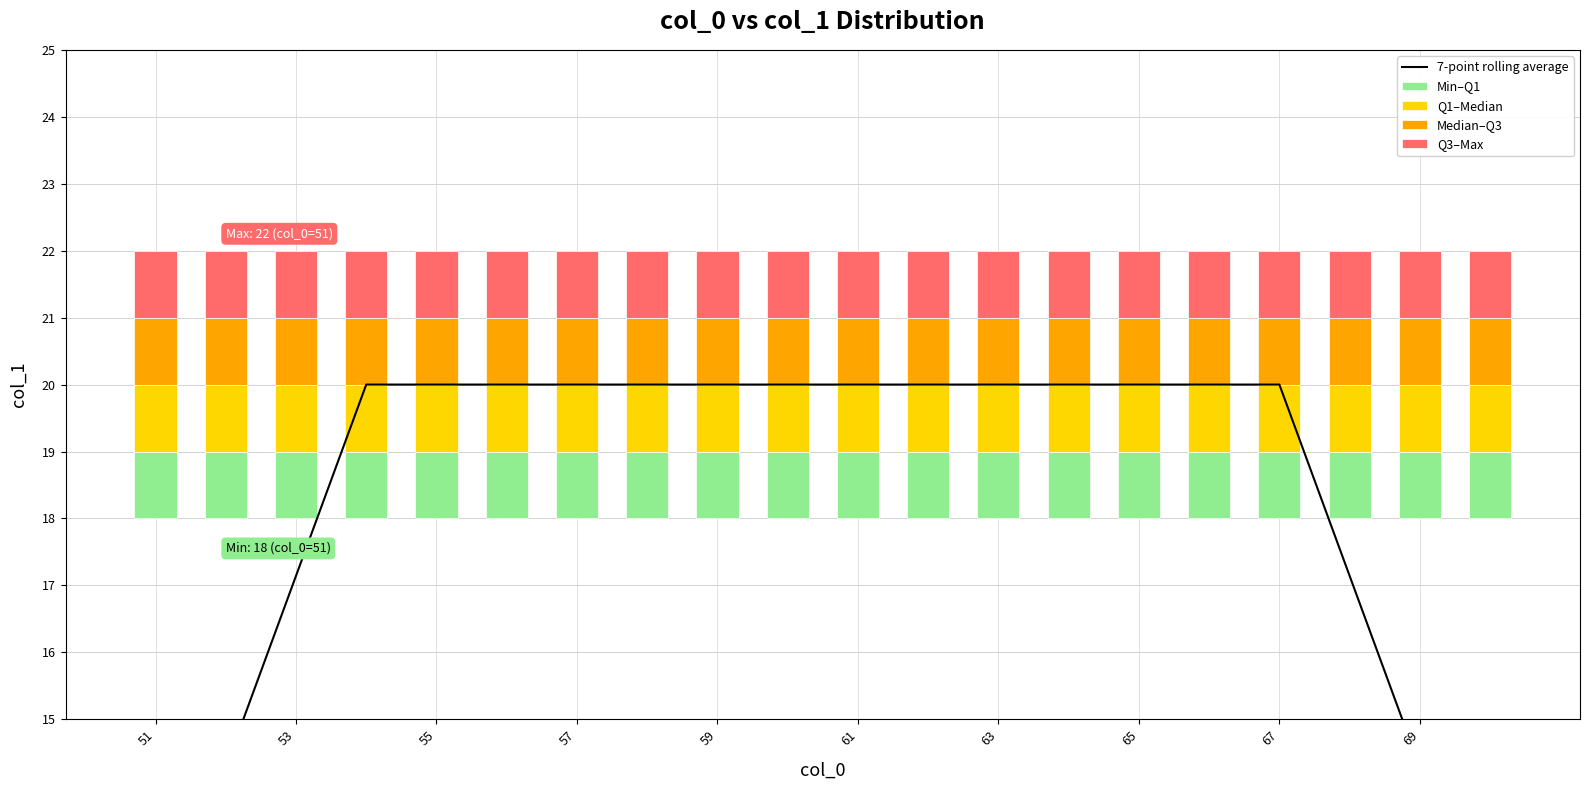

At how many categories does at least one series exceed 2?

20